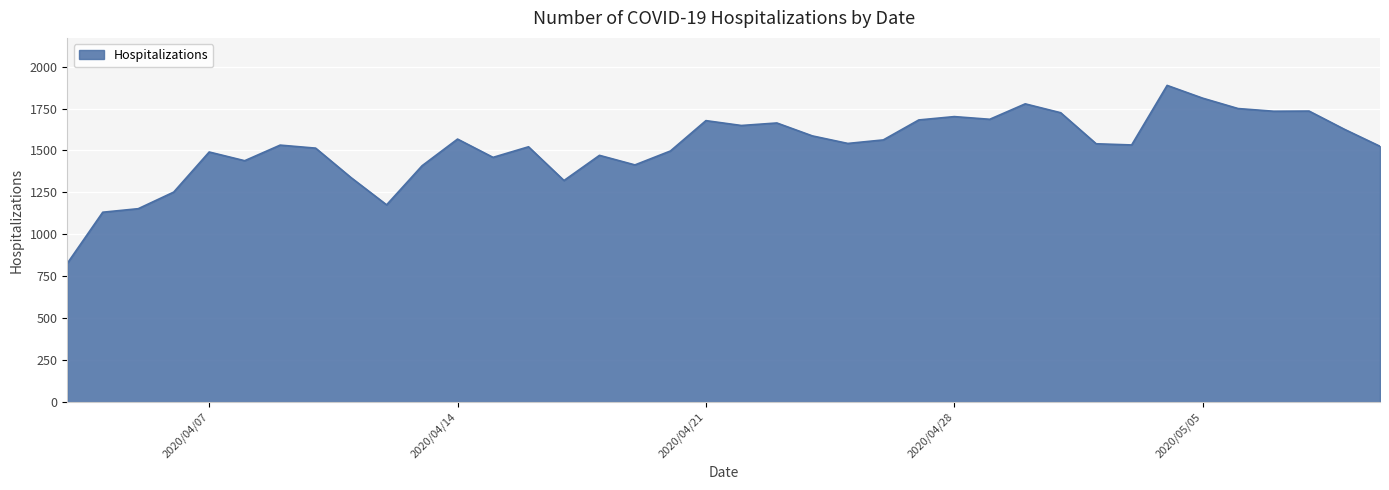

What is the difference between the maximum and minimum values?

1061